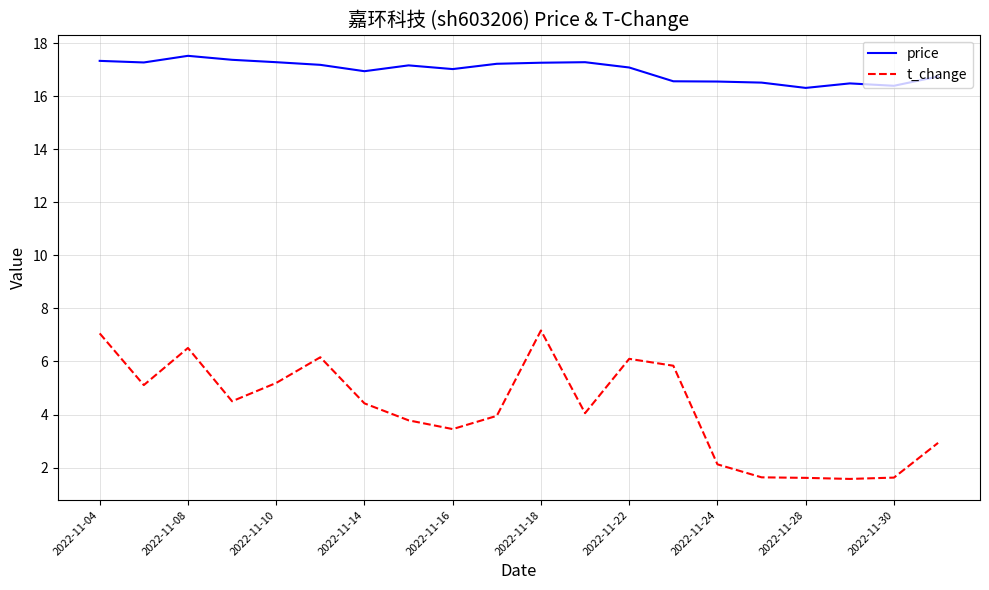

True or false: price and t_change cross at least once.

False